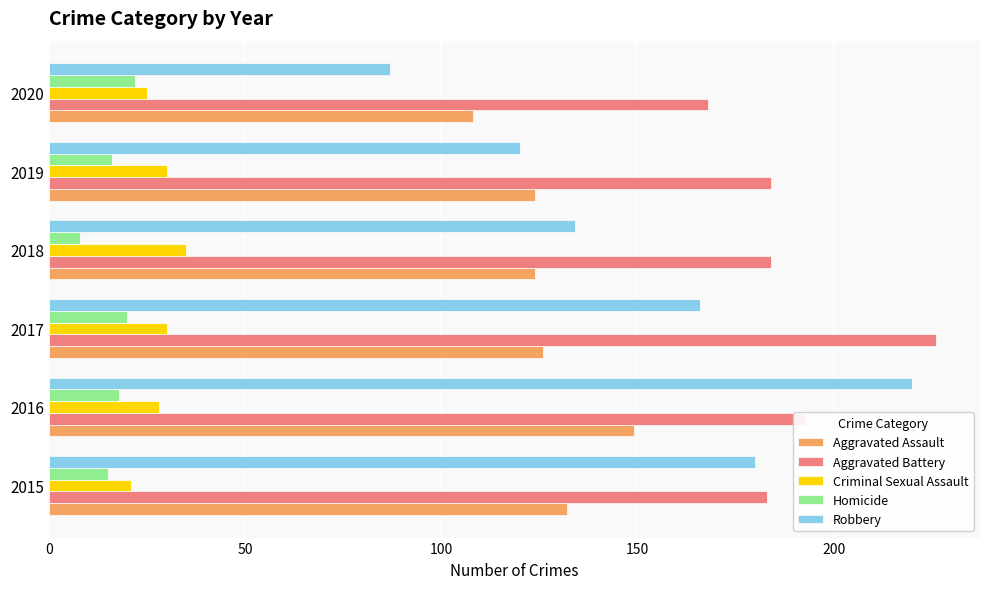

What is the spread (max minus min) of values at 2019?

168